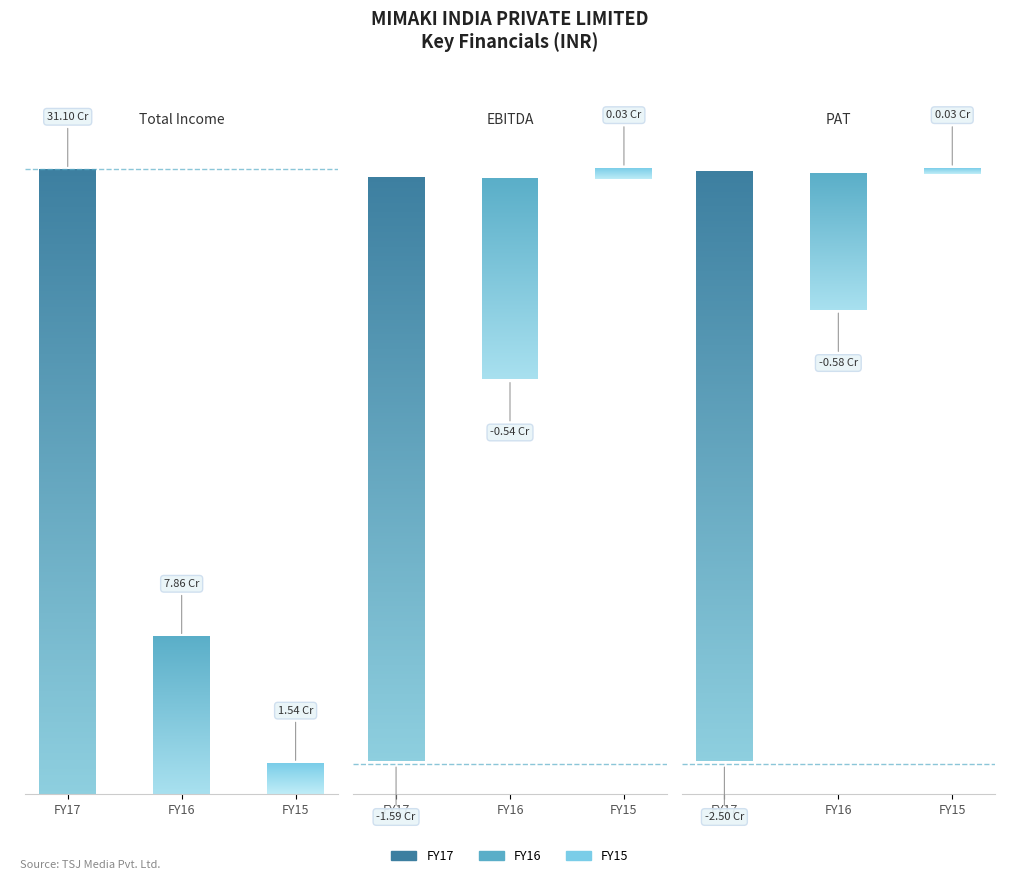

What is the sum of the FY17 values at EBITDA and Total Income?

295170602